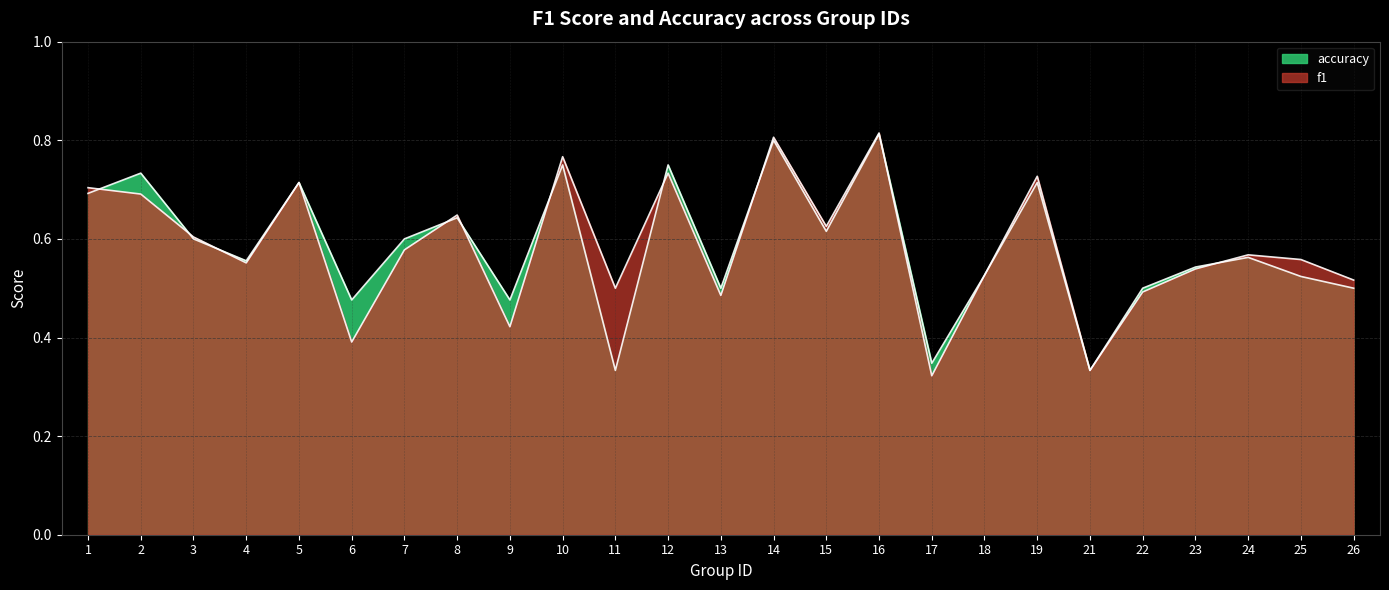

Which has a higher value, 23 or 10?

10